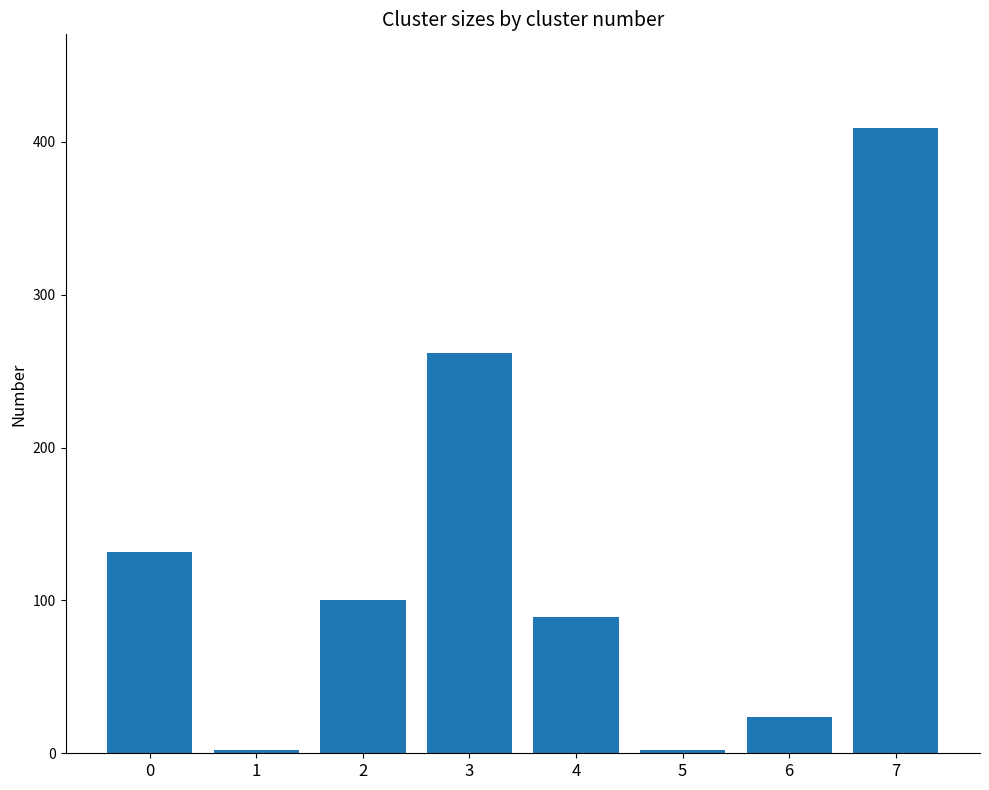

Is it true that the value at 0 is 75?

False